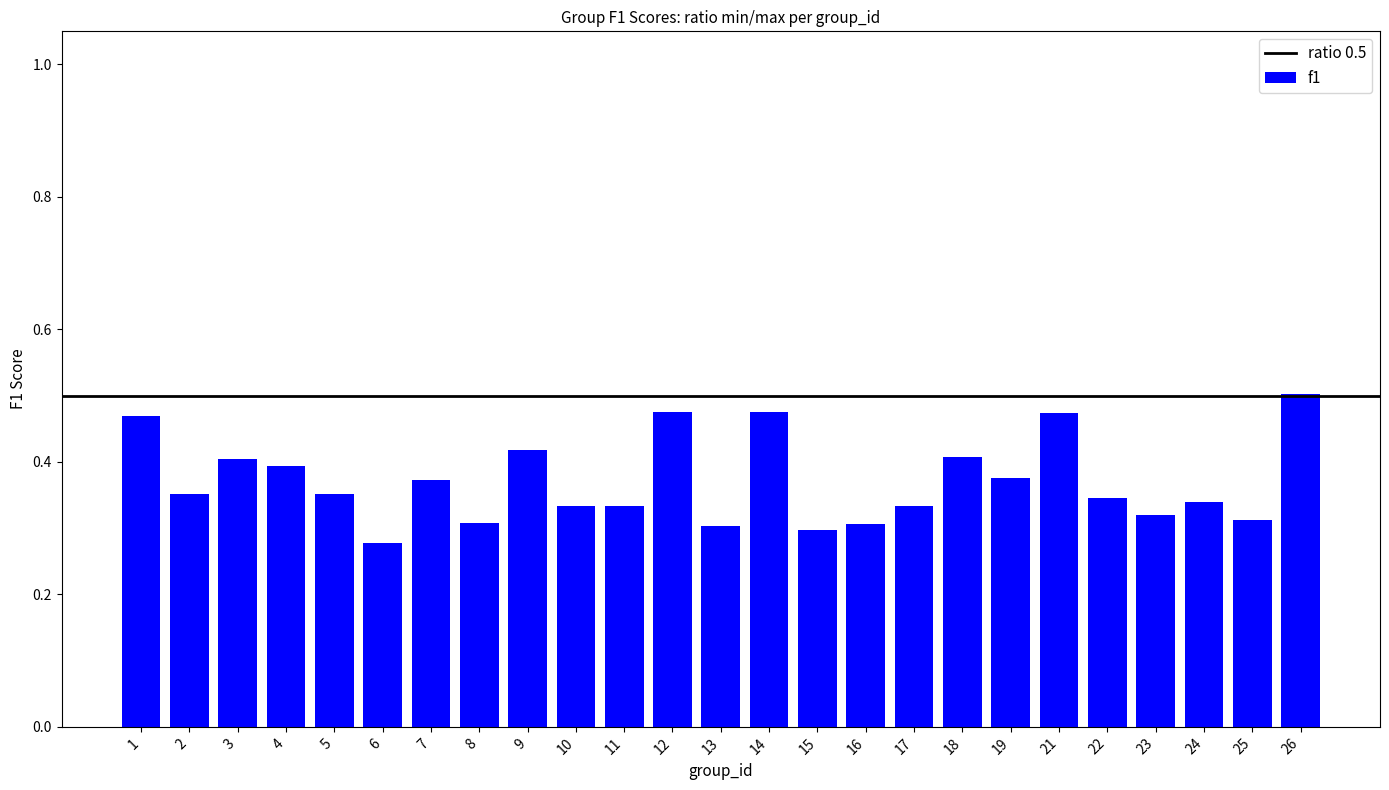

What is the sum of the values at 23 and 17?

0.7